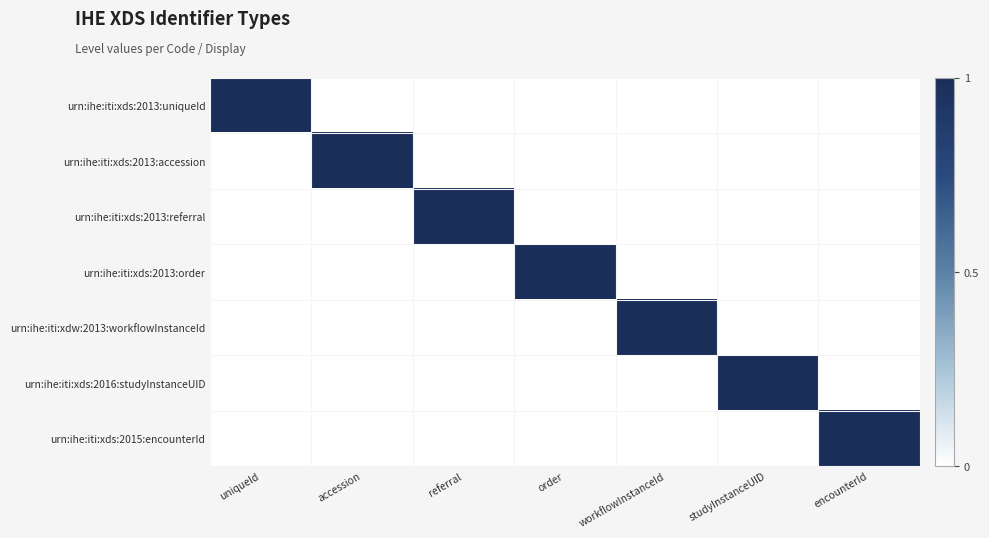

Rank the series at encounterId from highest to lowest value.

urn:ihe:iti:xds:2015:encounterId, urn:ihe:iti:xds:2013:uniqueId, urn:ihe:iti:xds:2013:accession, urn:ihe:iti:xds:2013:referral, urn:ihe:iti:xds:2013:order, urn:ihe:iti:xdw:2013:workflowInstanceId, urn:ihe:iti:xds:2016:studyInstanceUID